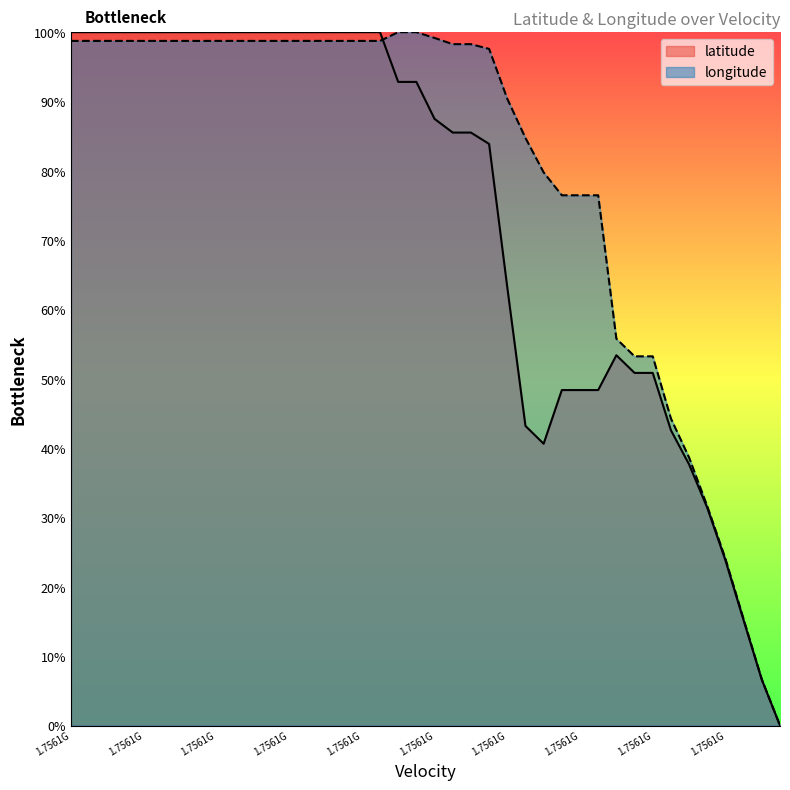

The value of latitude at 37 is 22.1. True or false?

False